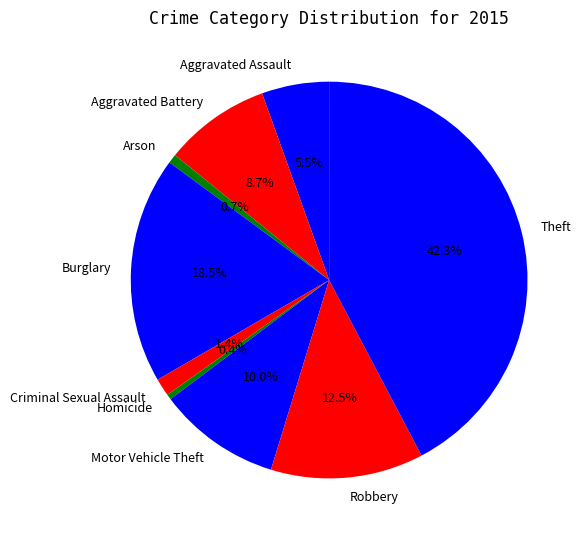

Which has a higher value, Robbery or Aggravated Assault?

Robbery